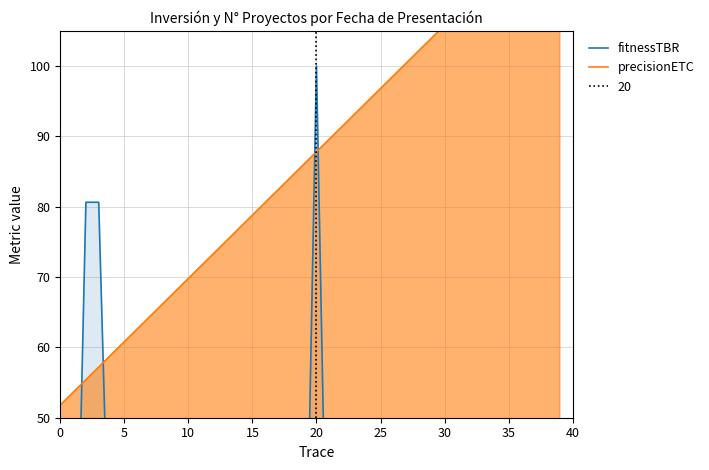

What is the label of the 30th point from the left?

29